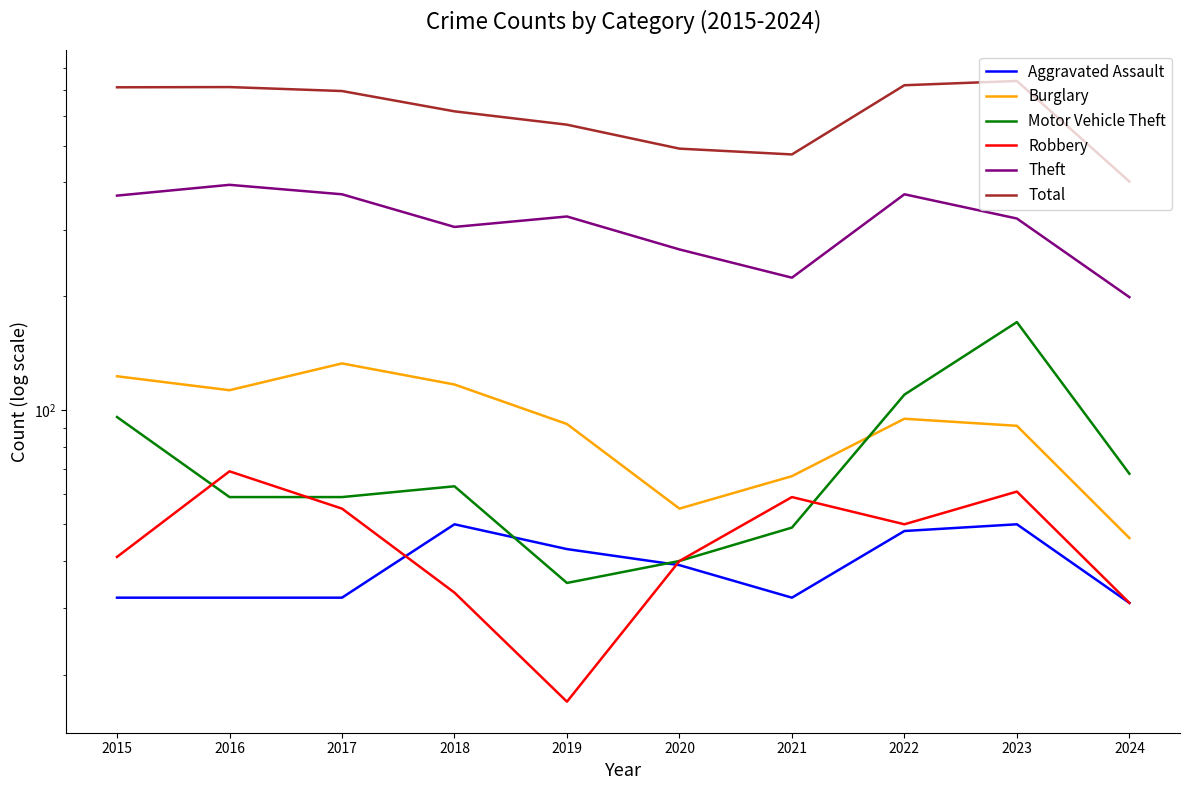

True or false: Total and Aggravated Assault cross at least once.

False